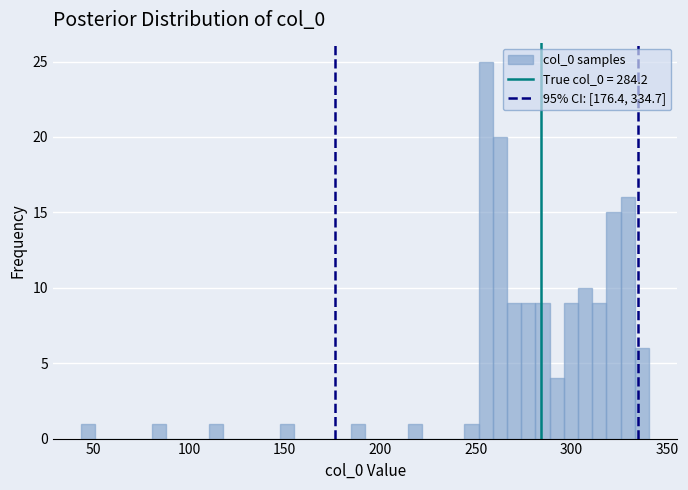

Read against the x-axis, roughly where is the centre of the tallest bar?

255